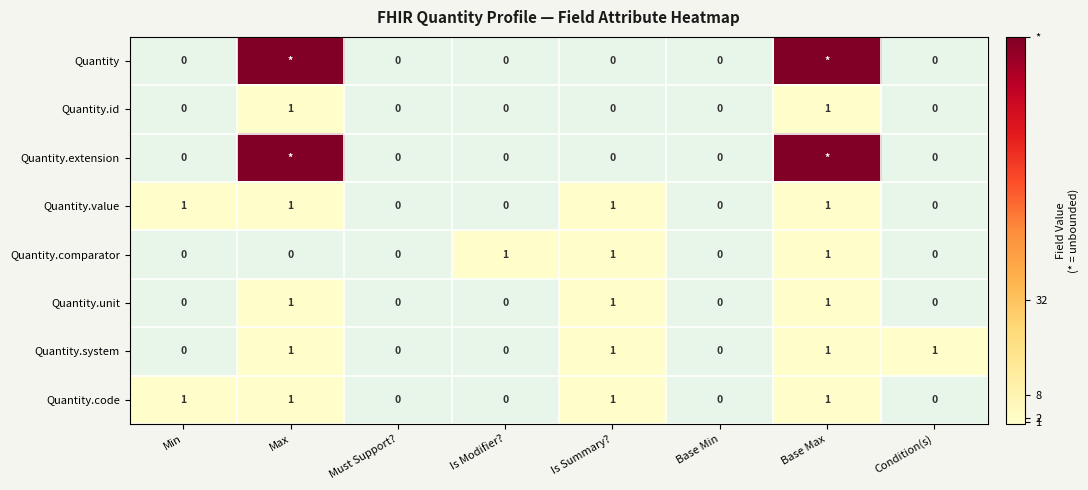

What is the sum of the Quantity.code values at Is Summary? and Base Min?

1